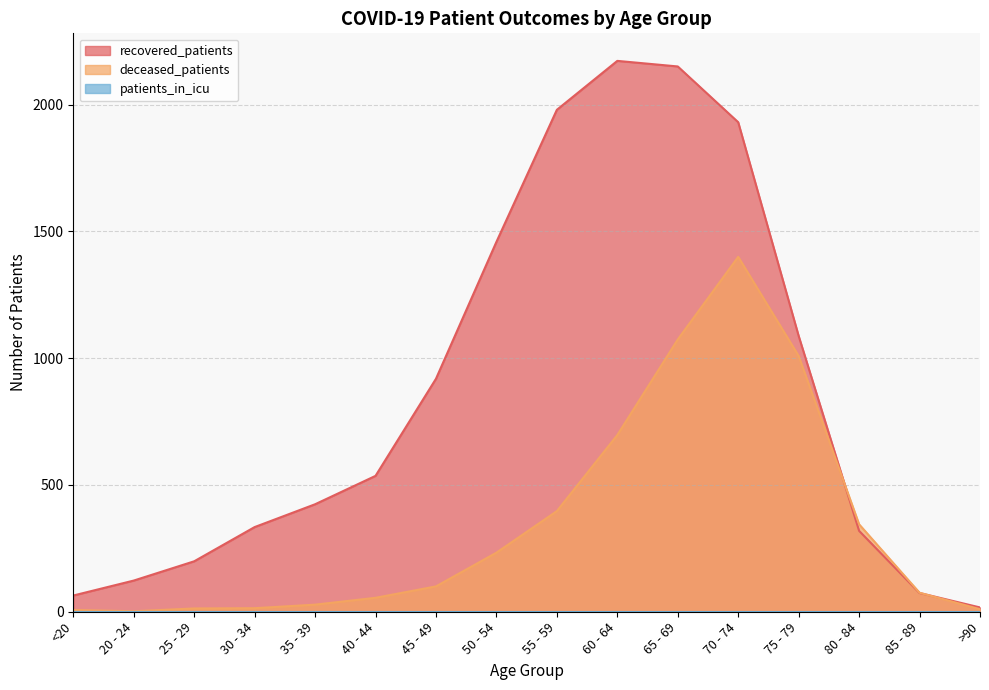

What position from the right is 20 - 24?

15